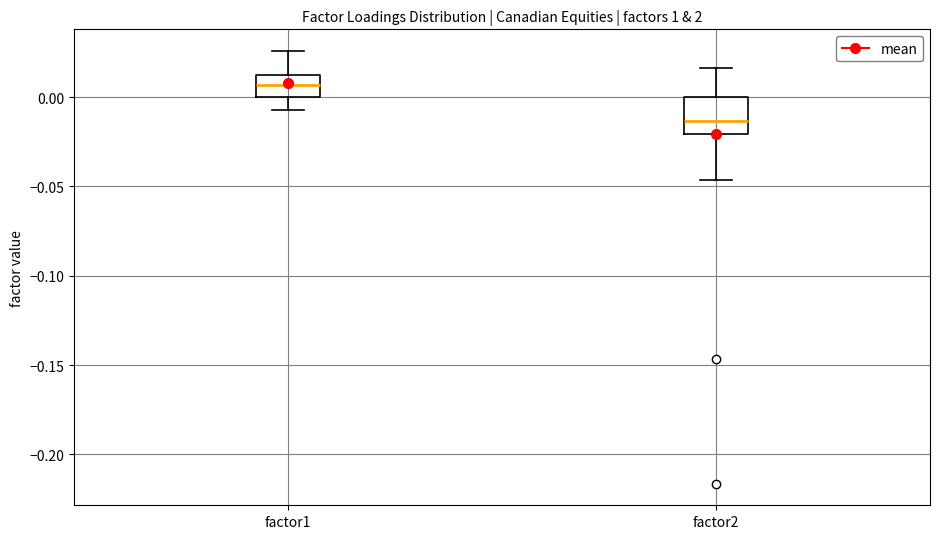

Which box's median line is the highest?

factor1